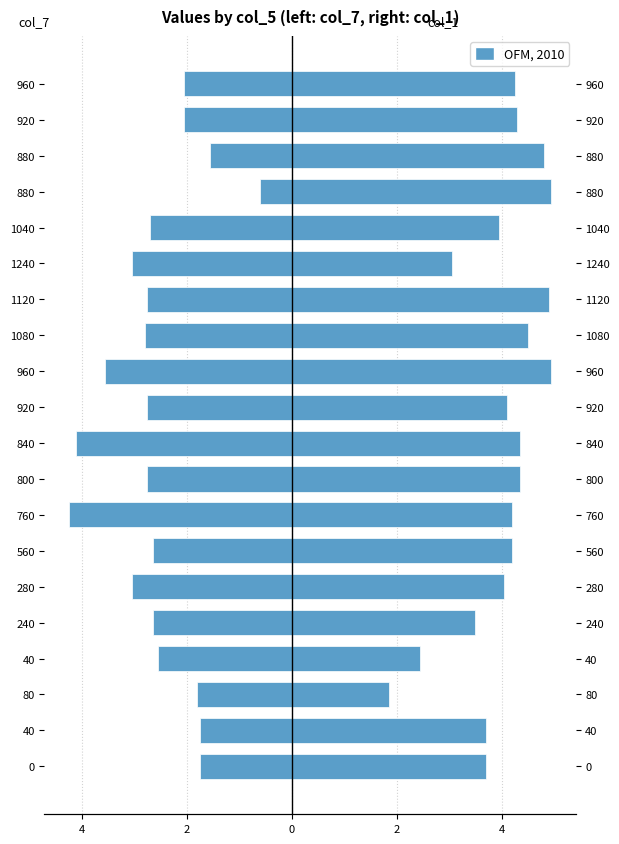

The col_7 (left) series shows -4.1 at 840. True or false?

True